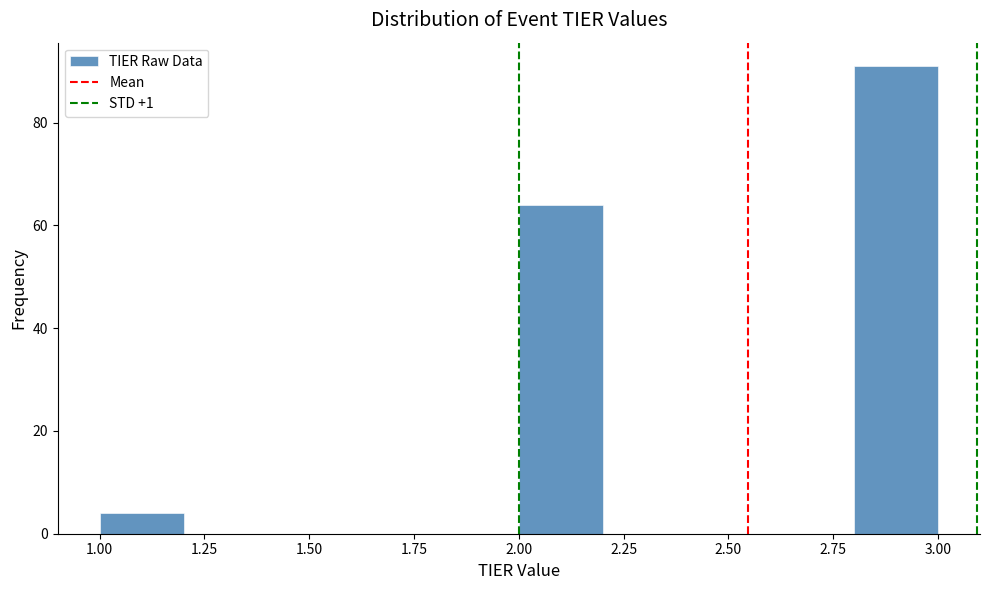

Over which range of the x-axis is the bar tallest?

2.8 to 3.0